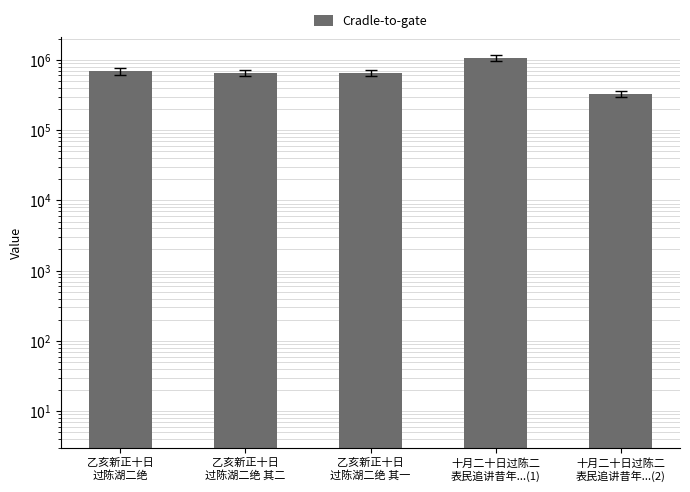

What is the sum of all values?

3389431